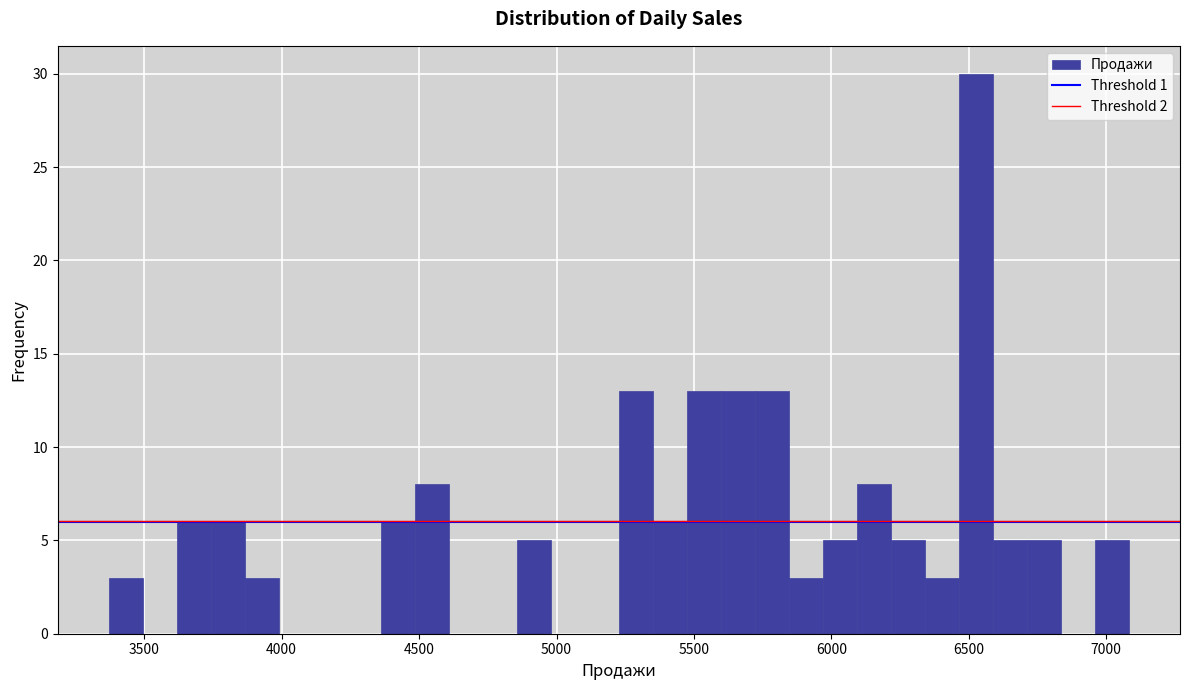

Read against the x-axis, roughly where is the centre of the tallest bar?

6550